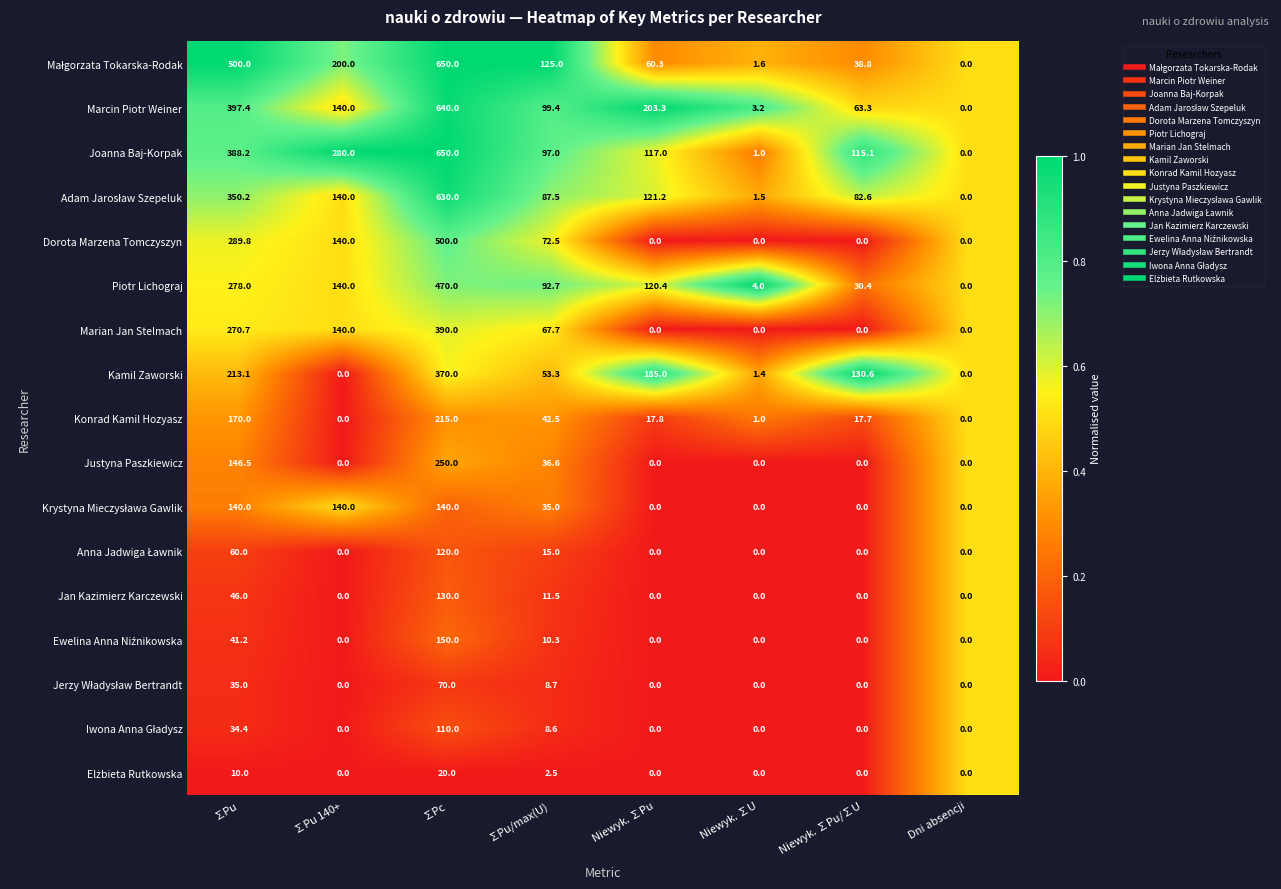

The value of Marian Jan Stelmach at Niewyk. ∑U is 0.0. True or false?

True